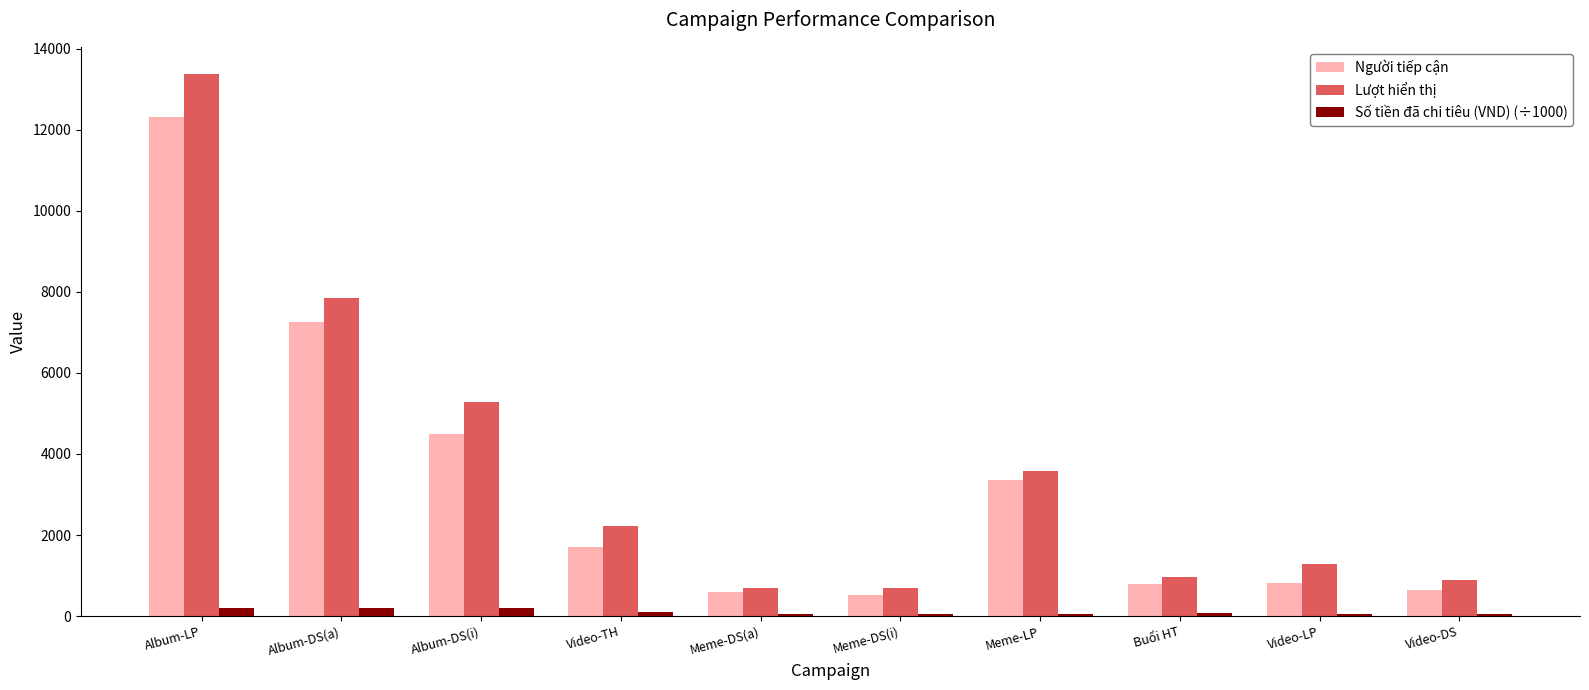

What is the label of the 9th bar from the right?

Album-DS(a)